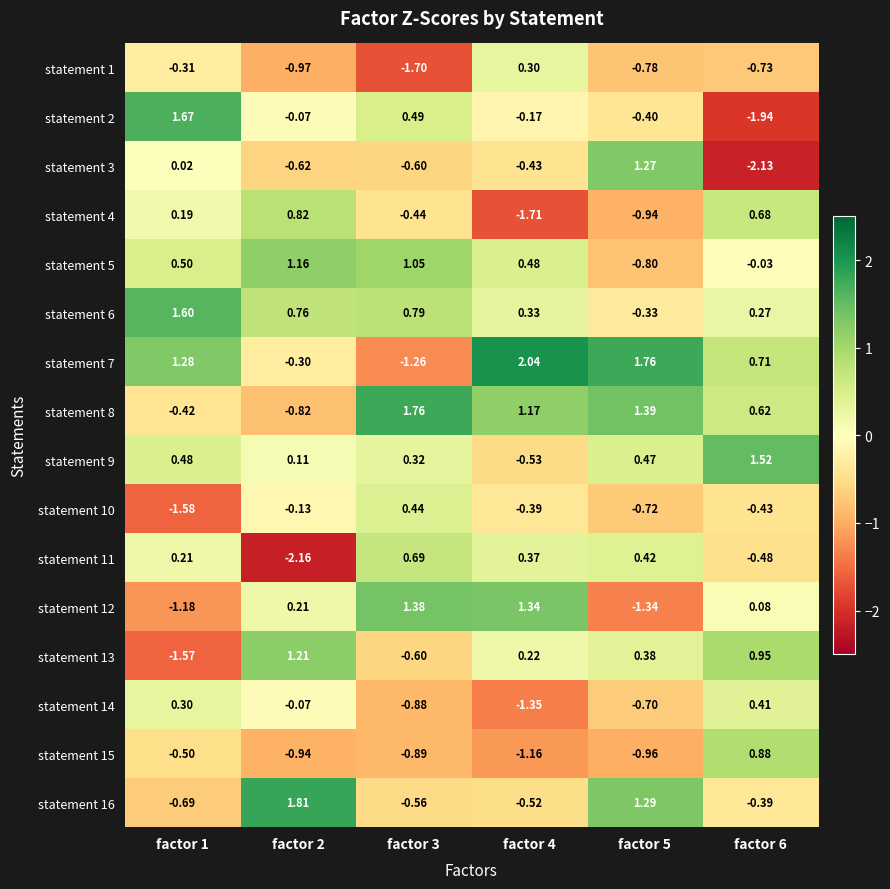

Is the value of statement 2 at factor 6 greater than the value of statement 16 at factor 5?

No